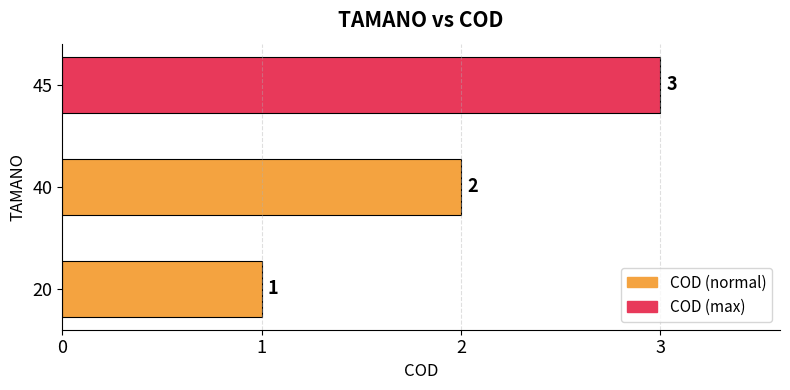

True or false: the data shows 1 at 45.

False